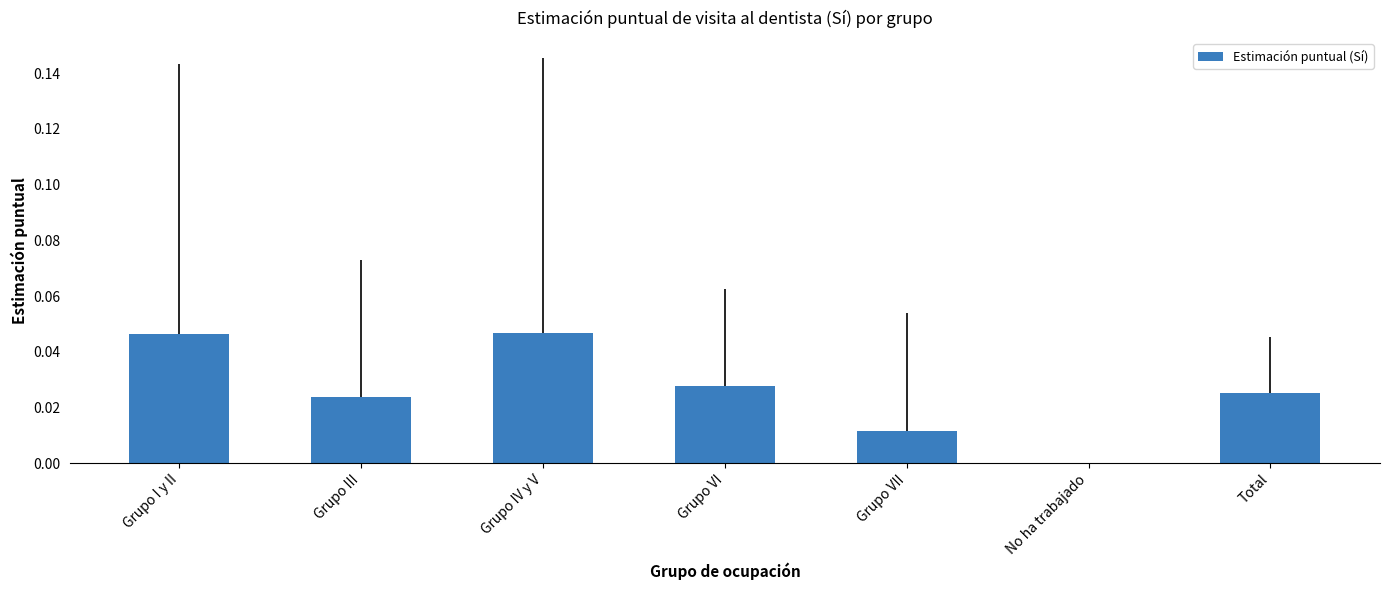

The value at Total is 0.0. True or false?

True